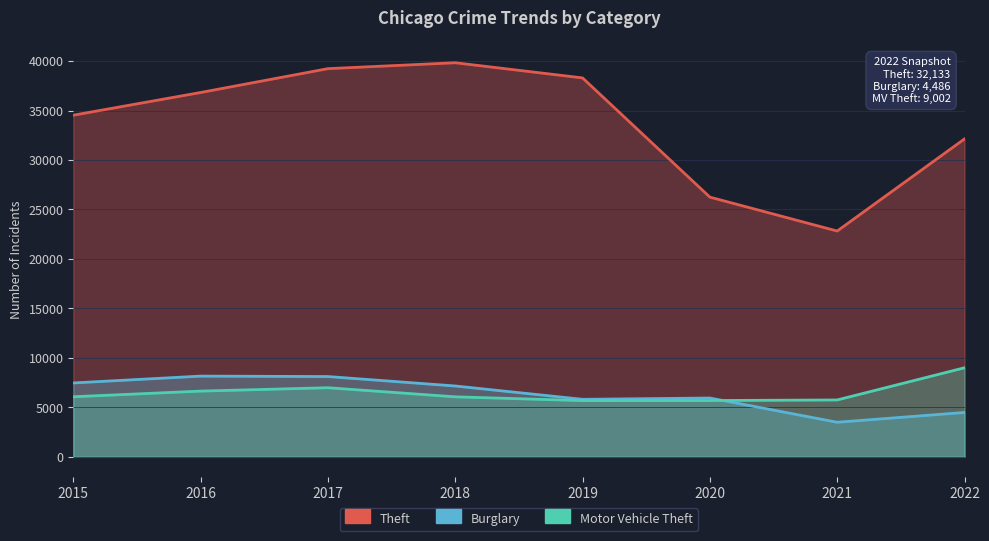

Which series has the largest total across all categories?

Theft